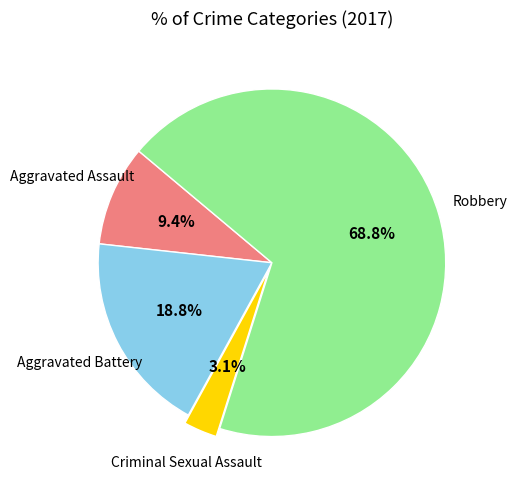

Is there a majority slice in this chart?

Yes